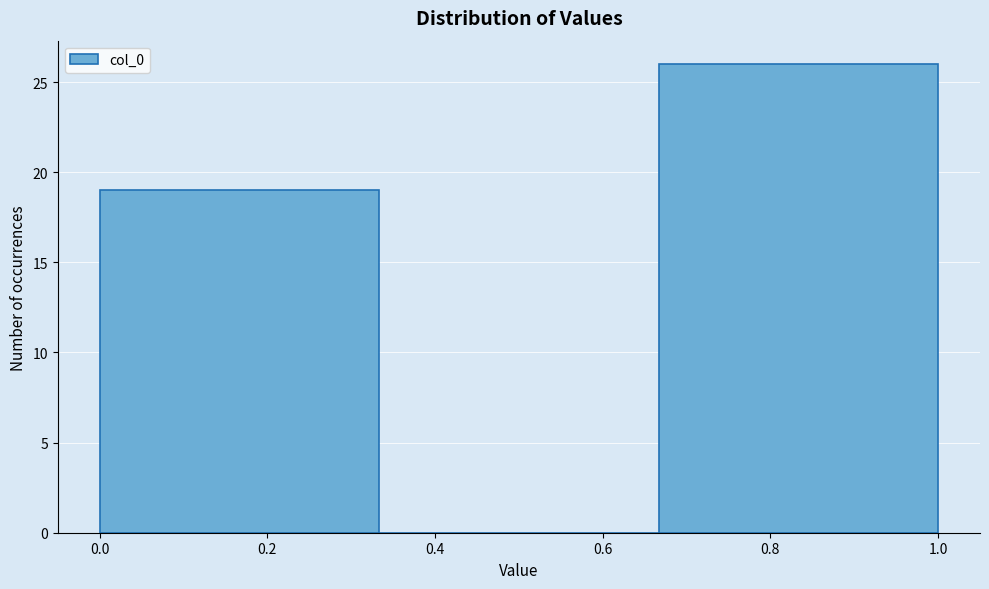

What is the height of the bar covering 0.00 to 0.34 on the x-axis? Neither the bar edges nor the heights are printed on the chart, so give them approximately, as read against the axes.

19